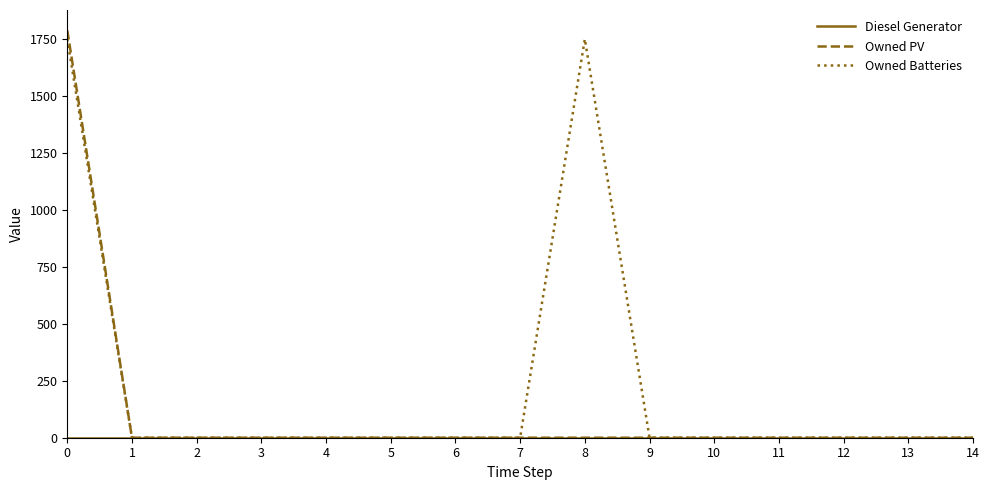

Which series has the largest total across all categories?

Owned Batteries